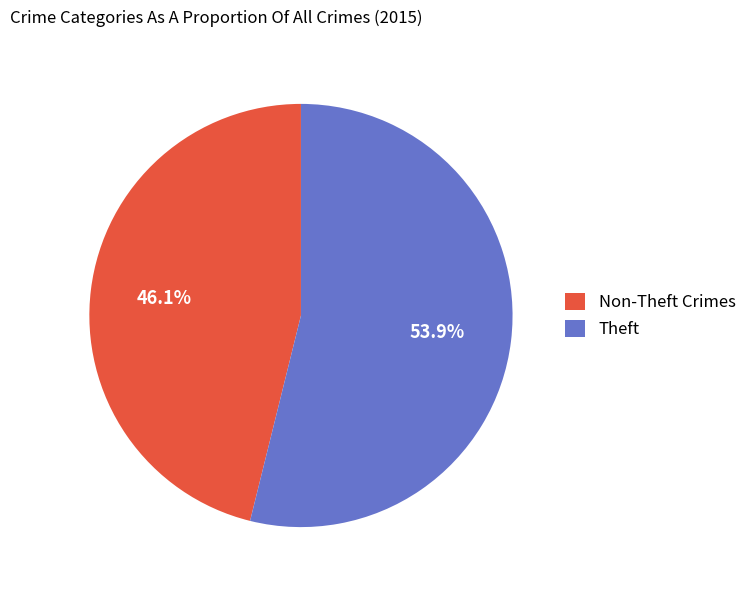

Approximately how many times larger is the value at Theft compared to Non-Theft Crimes?

1.2